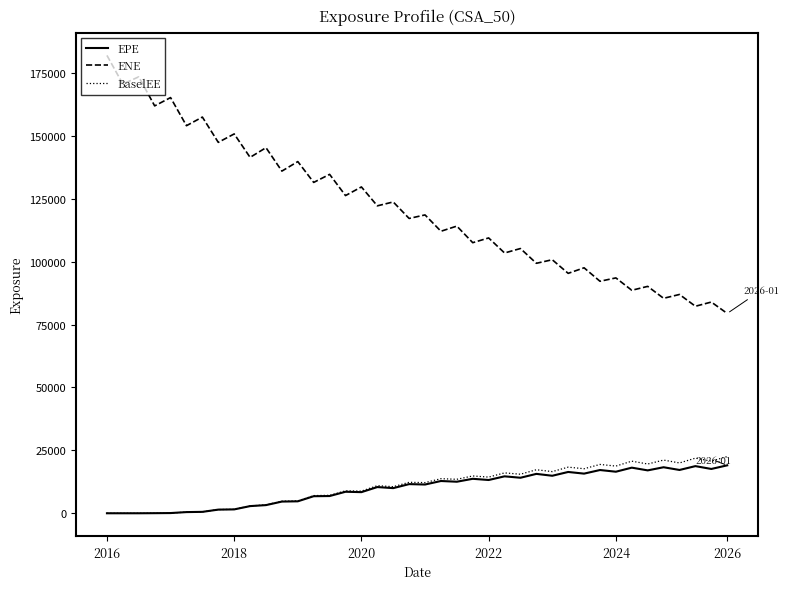

Which series has the largest total across all categories?

ENE